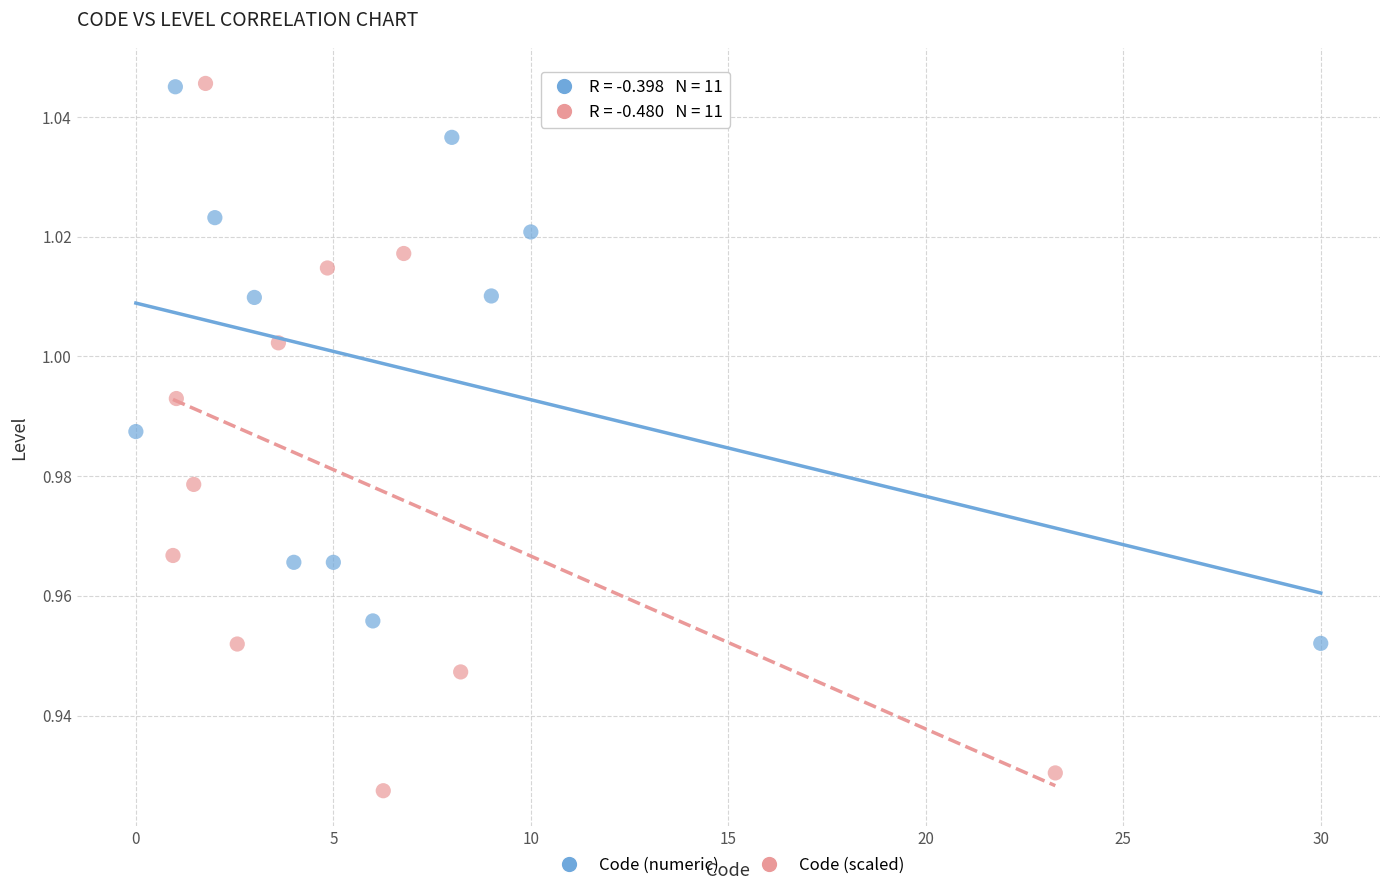

Which series reaches the minimum Y coordinate?

Code (scaled)